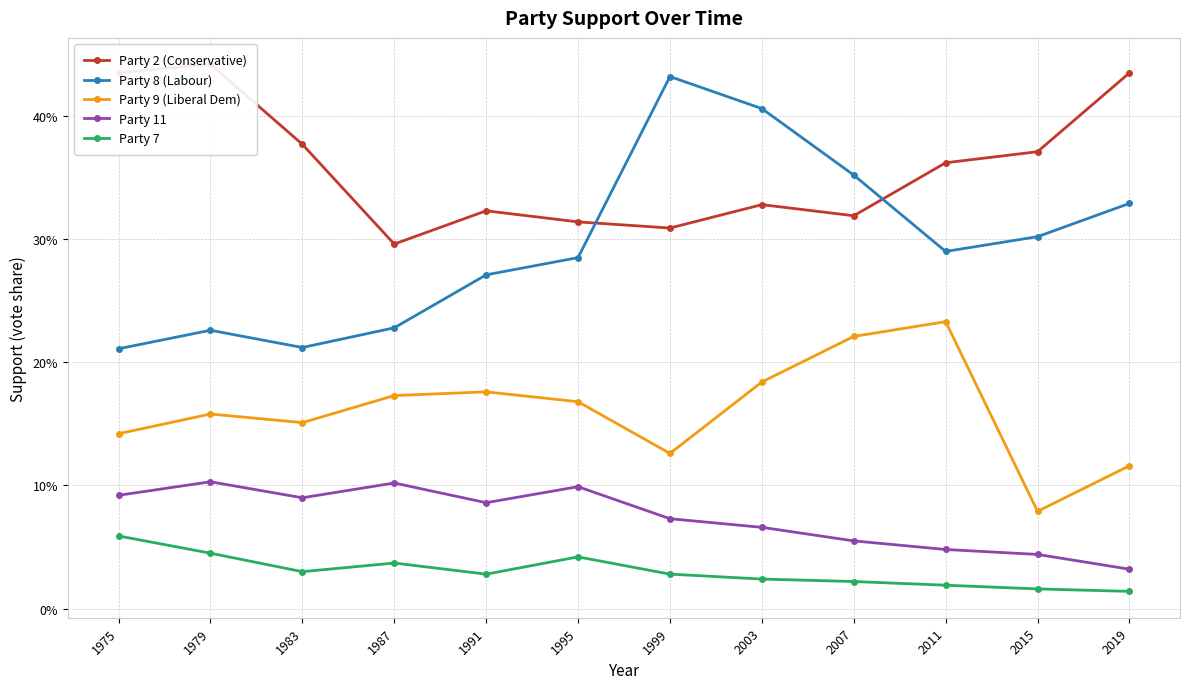

Which series has the largest total across all categories?

Party 2 (Conservative)